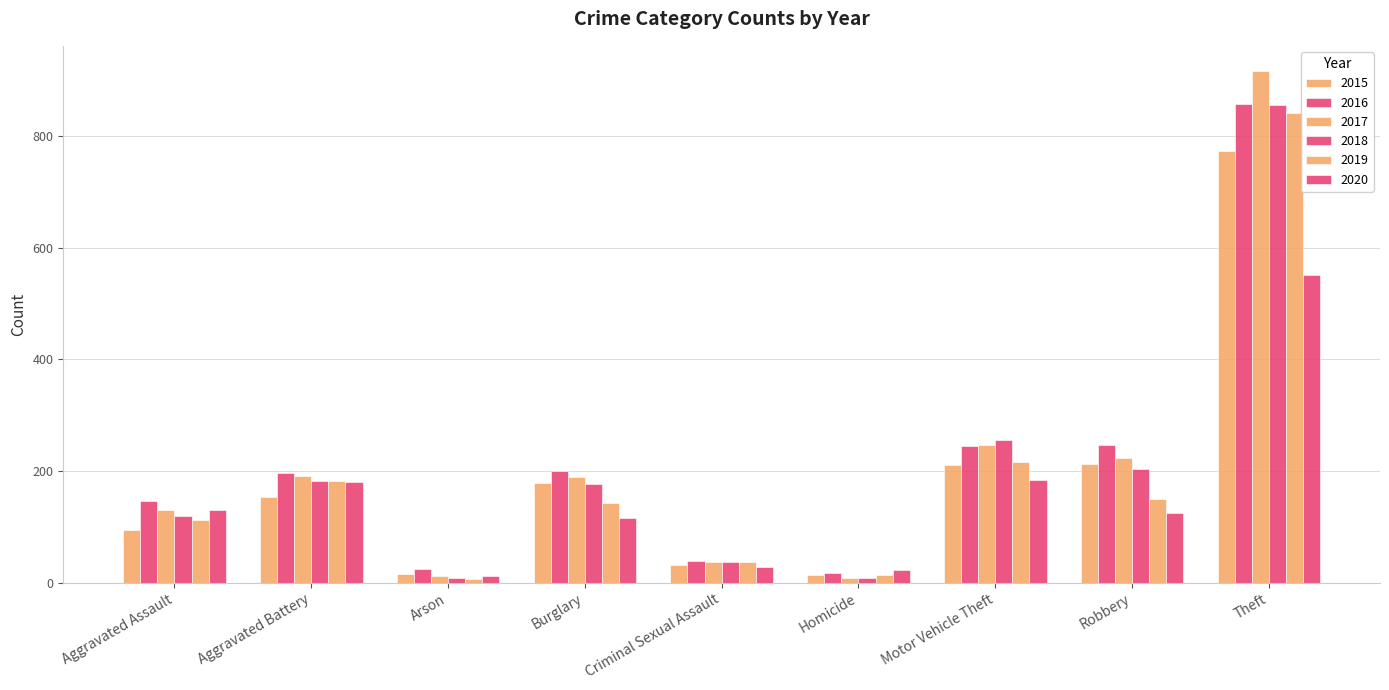

Are the bars horizontal?

No